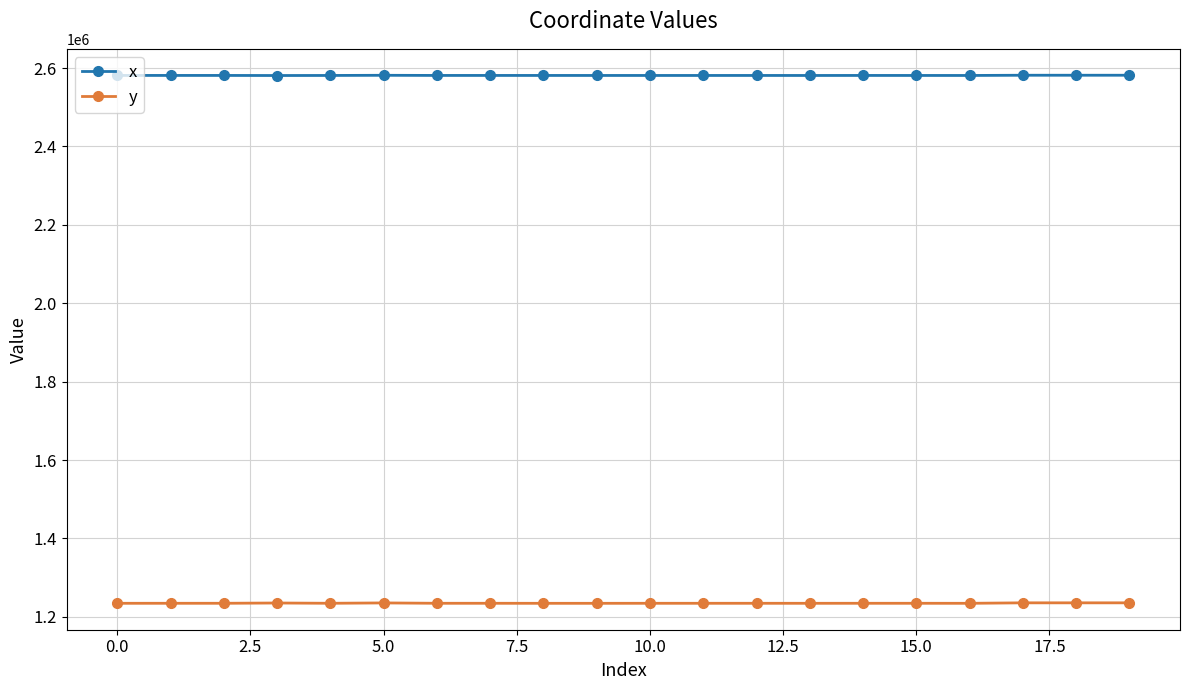

At how many categories does at least one series exceed 1807625?

20